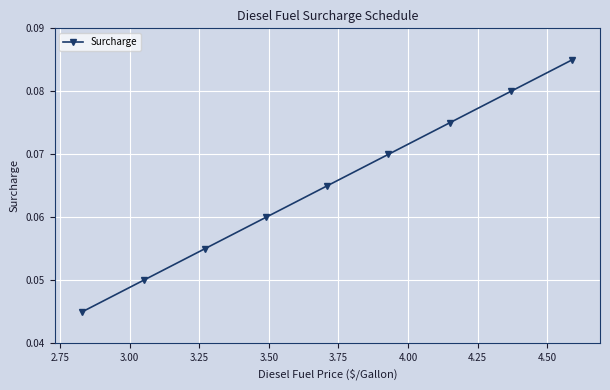

Count the values in the range 0 to 1.

9